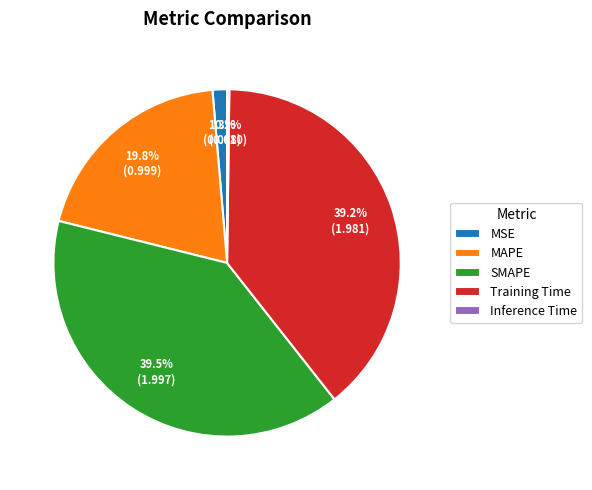

Which has a higher value, Training Time or MSE?

Training Time